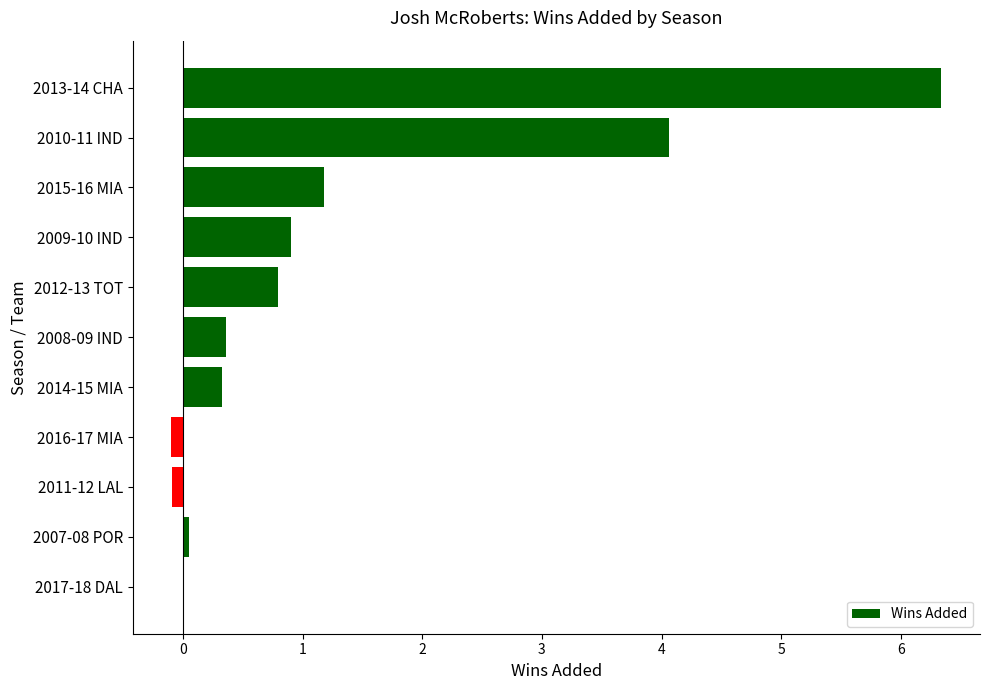

What is the sum of all values?

13.8